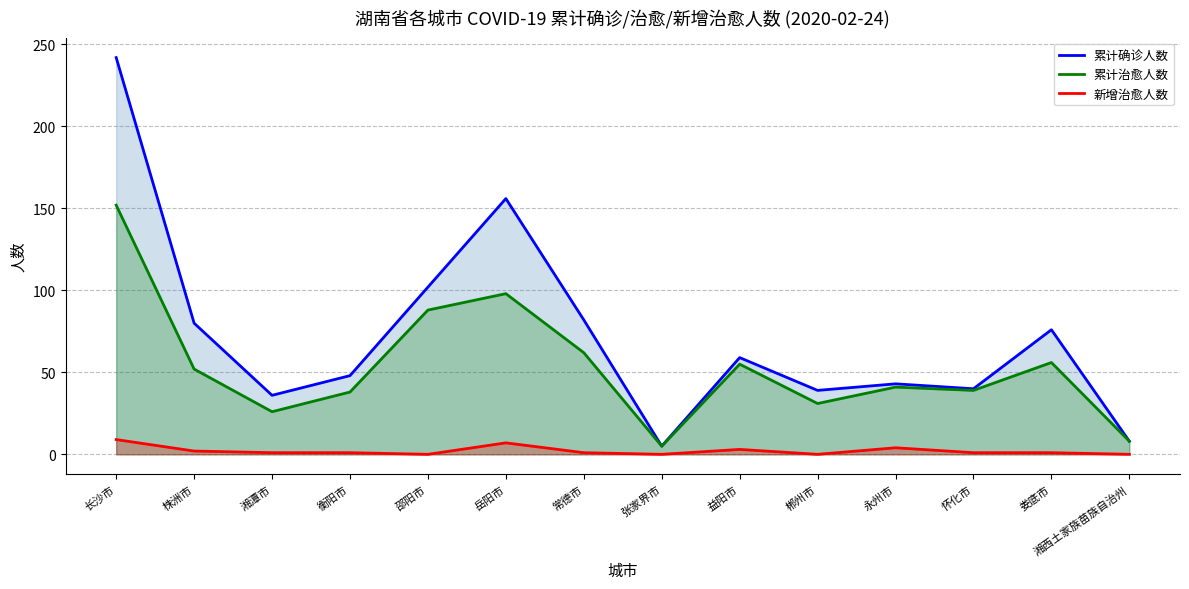

List the series in order of their overall mean, lowest first.

新增治愈人数, 累计治愈人数, 累计确诊人数